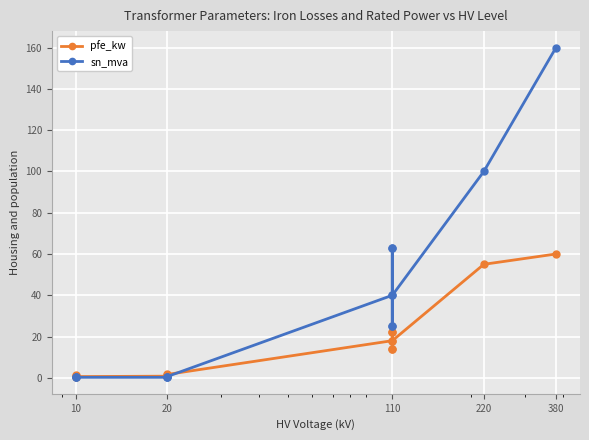

Reading left to right, transcribe all the data shown in this chart.

pfe_kw: 0.9	1.2	0.6	0.8	1.4	1.6	18.0	22.0	14.0	22.0	14.0	18.0	55.0	60.0
sn_mva: 0.4	0.6	0.2	0.2	0.4	0.6	40.0	63.0	25.0	63.0	25.0	40.0	100.0	160.0